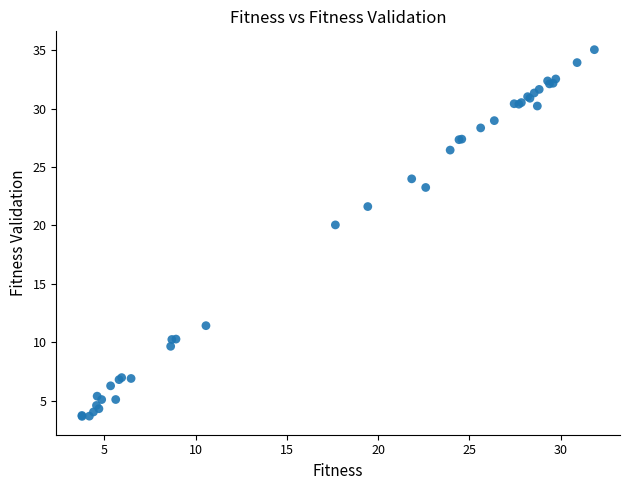

What Y value in the scatter plot is closest to 19?

20.0